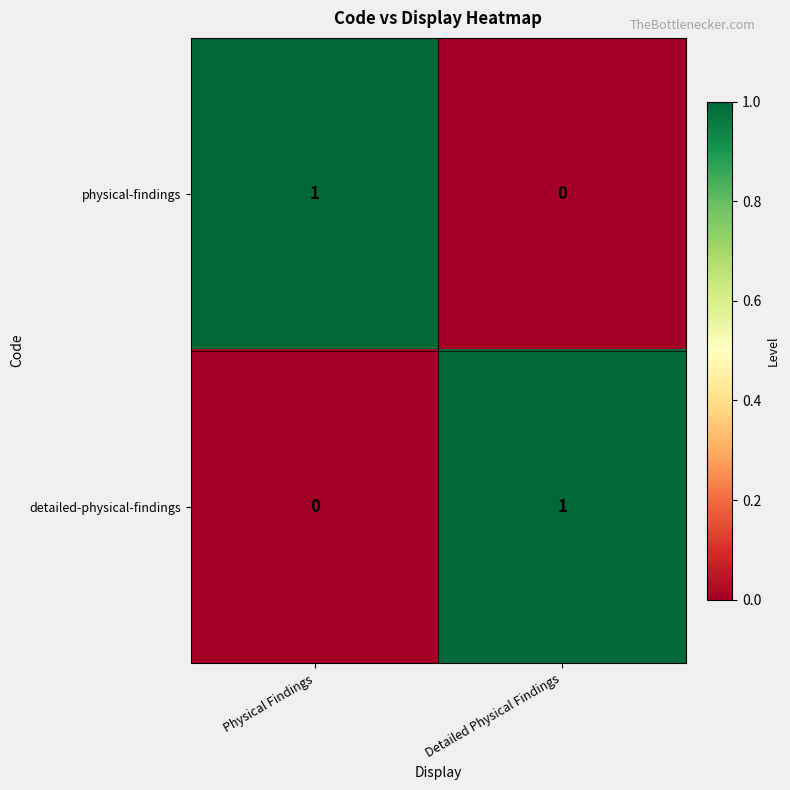

True or false: detailed-physical-findings has a value of 1 at Detailed Physical Findings.

True